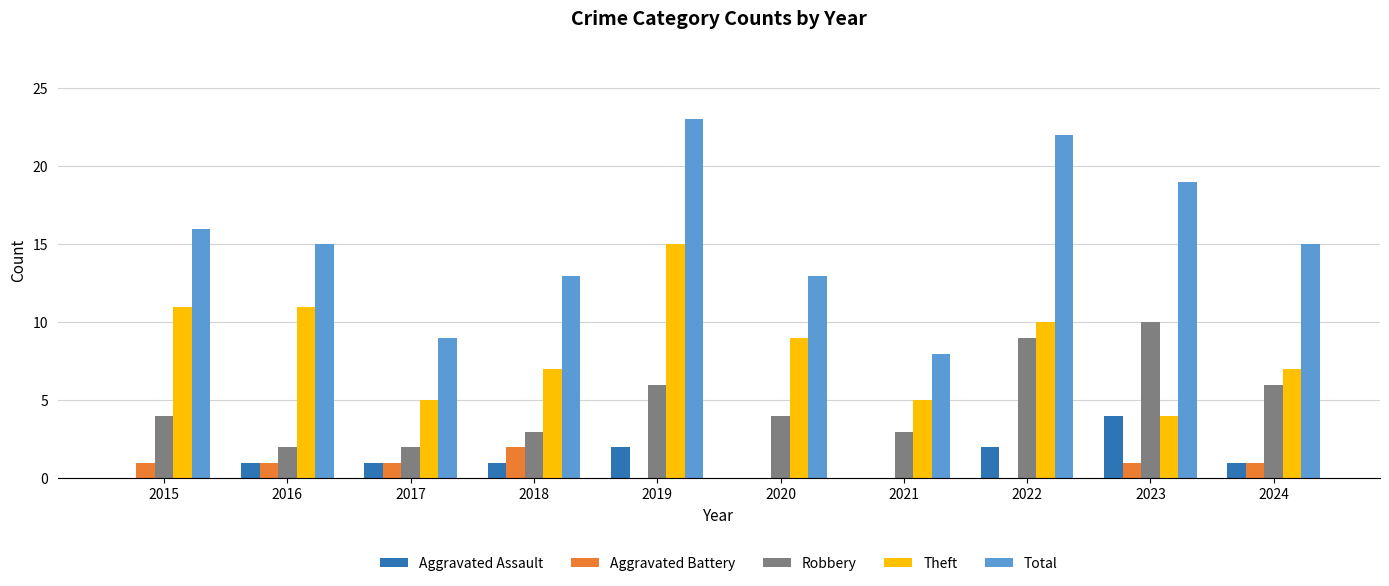

The Aggravated Assault series shows 1 at 2017. True or false?

True